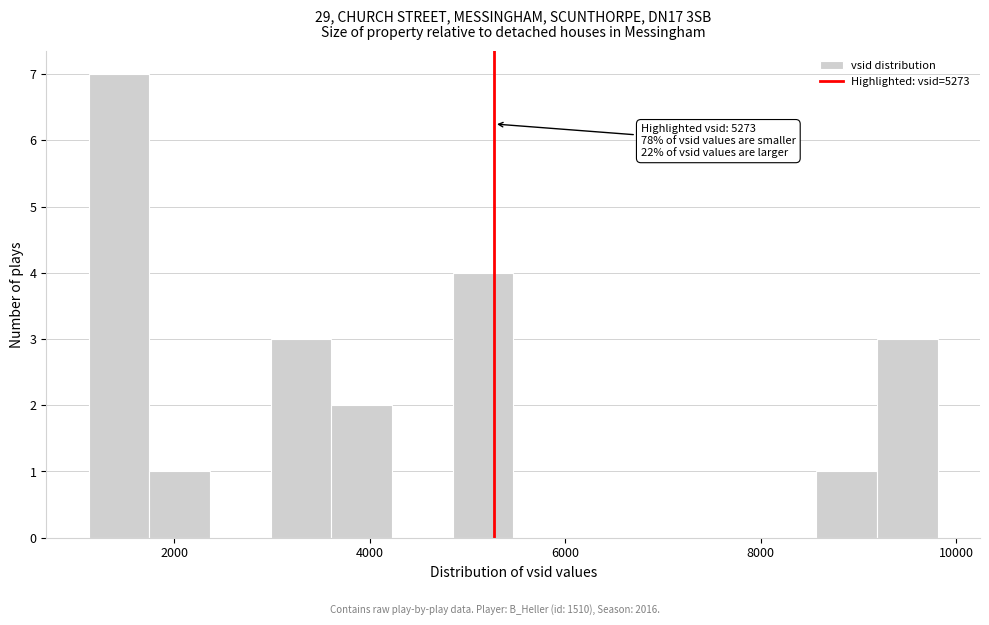

Around what value on the x-axis is the tallest bar? Give the approximate position of its centre, as read against the axis.

1400